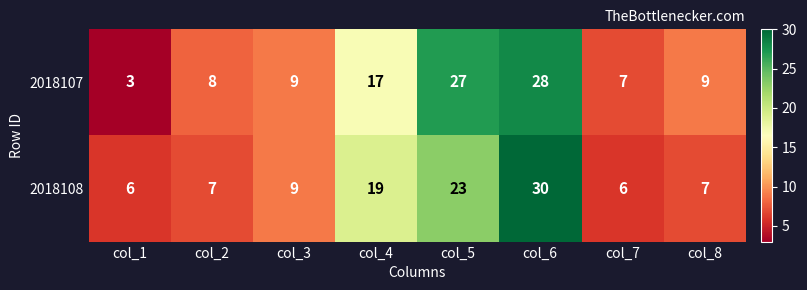

Which series changed the most between col_6 and col_7?

2018108